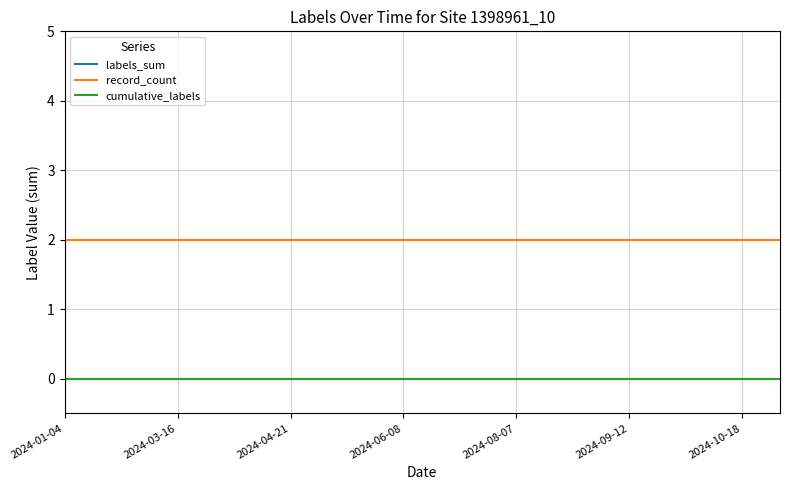

At how many categories does at least one series exceed 0?

20